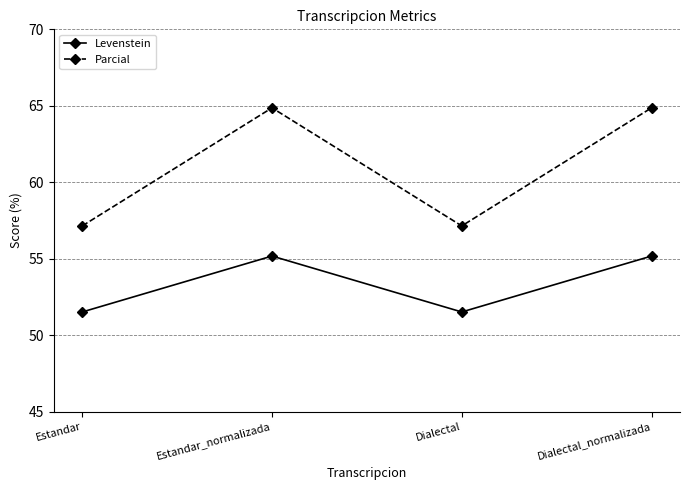

What is the total value across all series at Estandar?

108.7